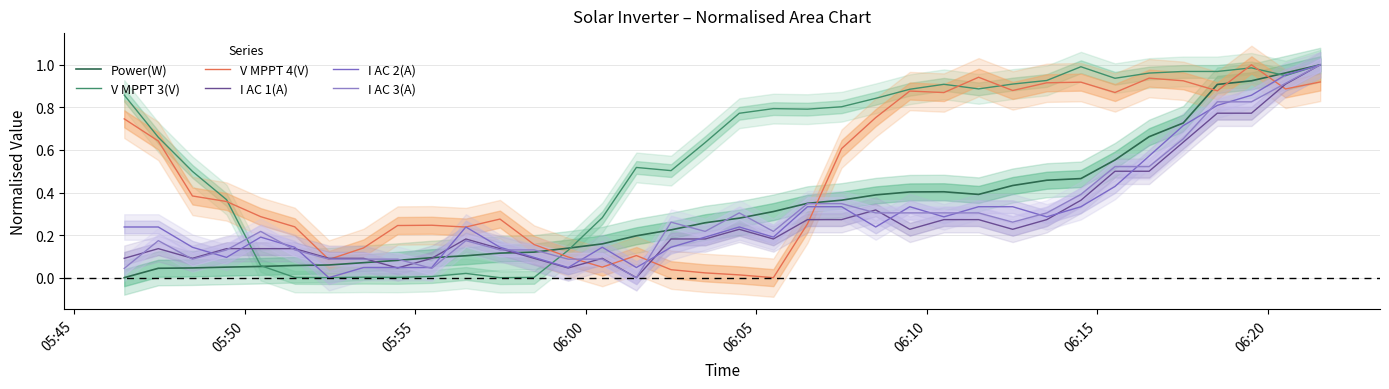

How many times do I AC 1(A) and Power(W) cross each other?

3